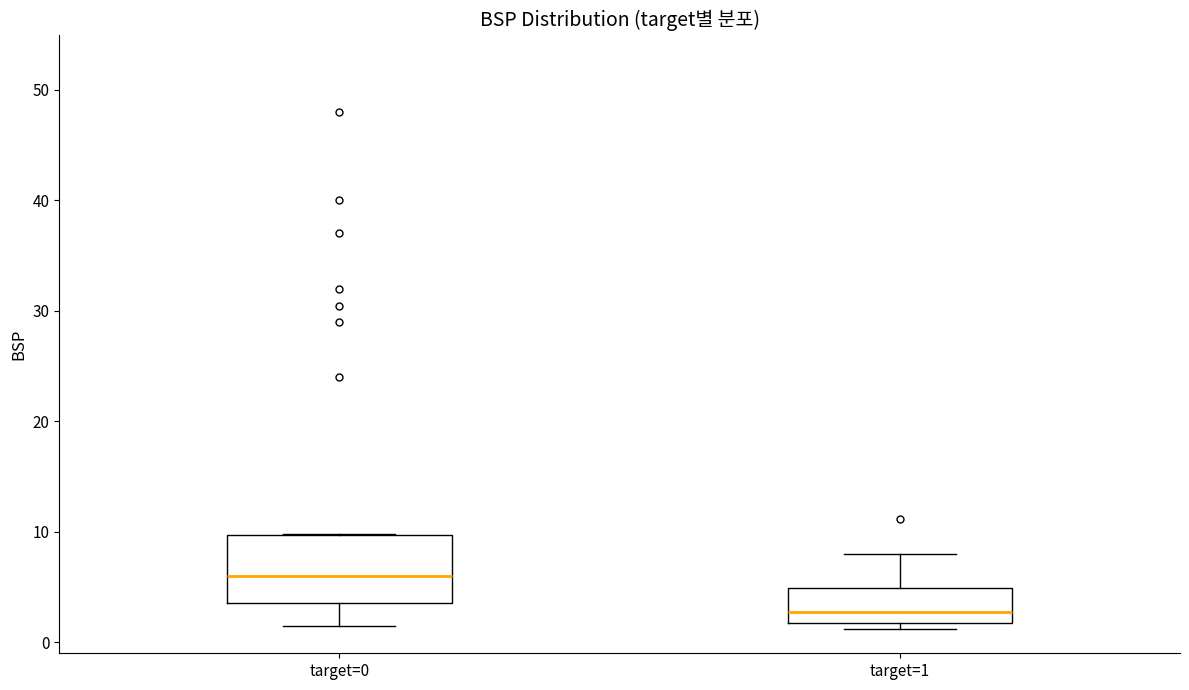

Reading left to right, transcribe this box plot: for each box, give where its median line is, the range the box spans, and where its two whiskers end, as read against the y-axis. The values are not printed on the chart, so give them approximately, as read against the axis.

target=0: median 6, box 4 to 10, whiskers 2 to 10
target=1: median 3, box 2 to 5, whiskers 1 to 8